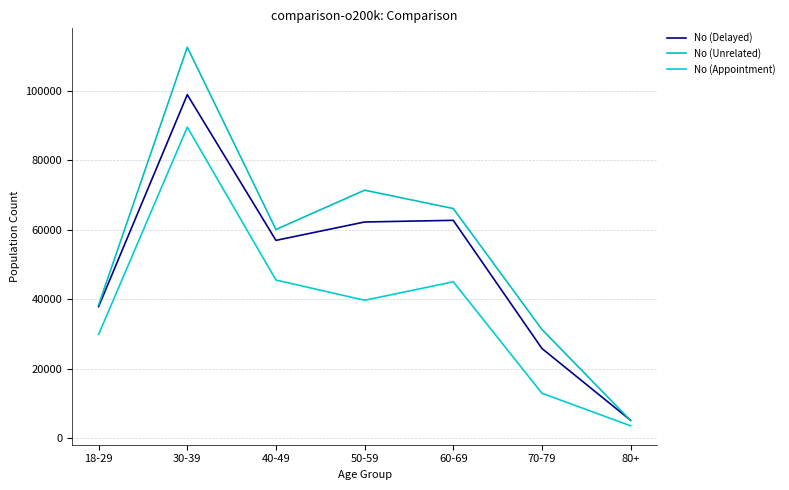

What is the spread (max minus min) of values at 60-69?

21085